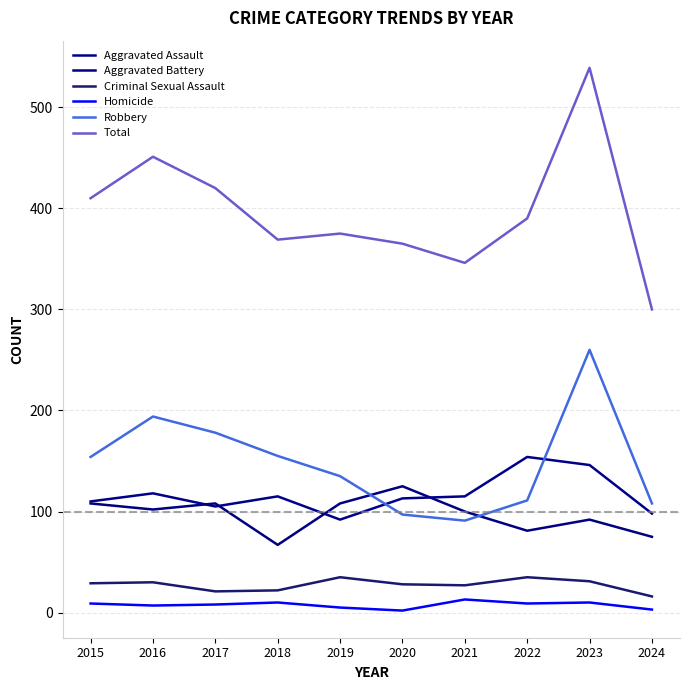

The value of Aggravated Battery at 2019 is 161. True or false?

False